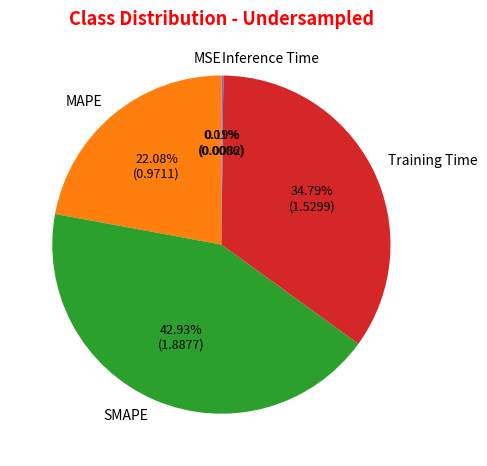

Do MAPE and Training Time together represent more than half of the pie?

Yes